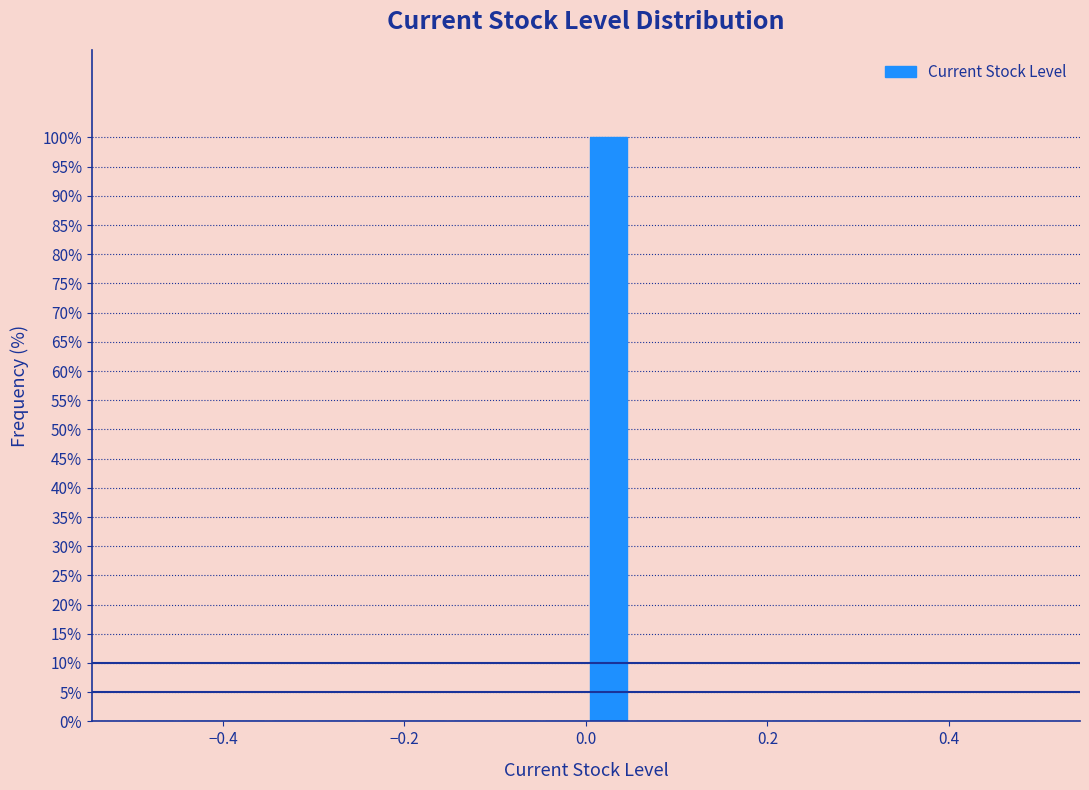

Around what value on the x-axis is the tallest bar? Give the approximate position of its centre, as read against the axis.

0.02